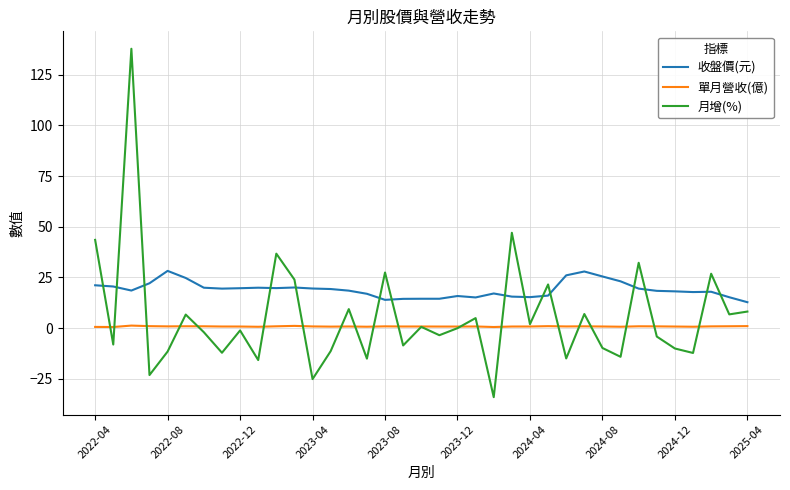

Does the chart have visible grid lines?

Yes